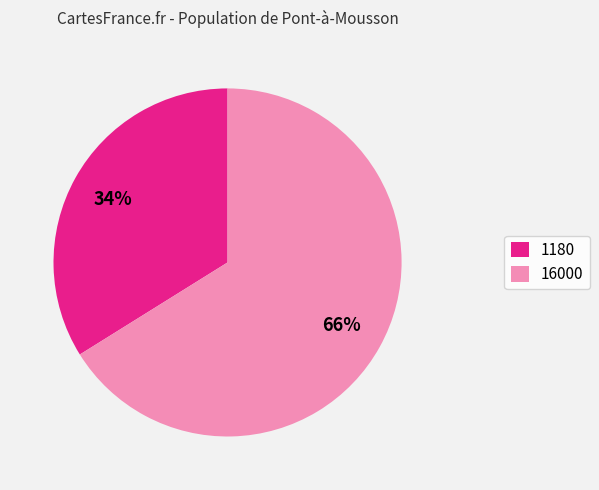

How many segments does this pie chart have?

2